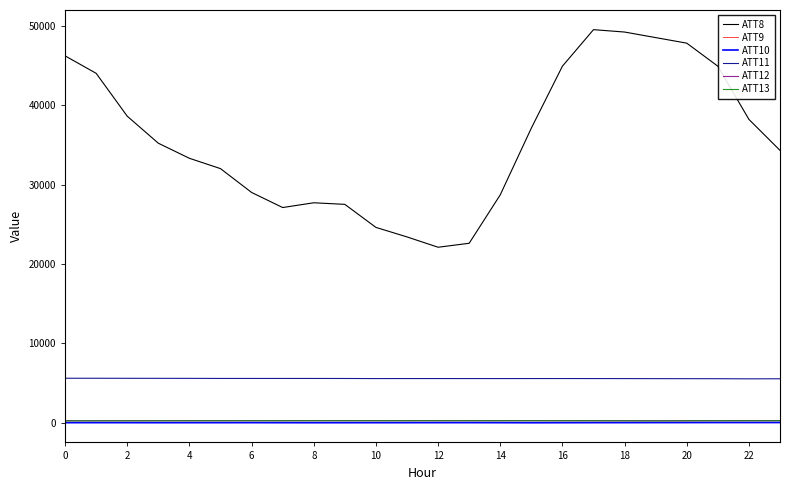

What is the minimum value for ATT11?

5529.6